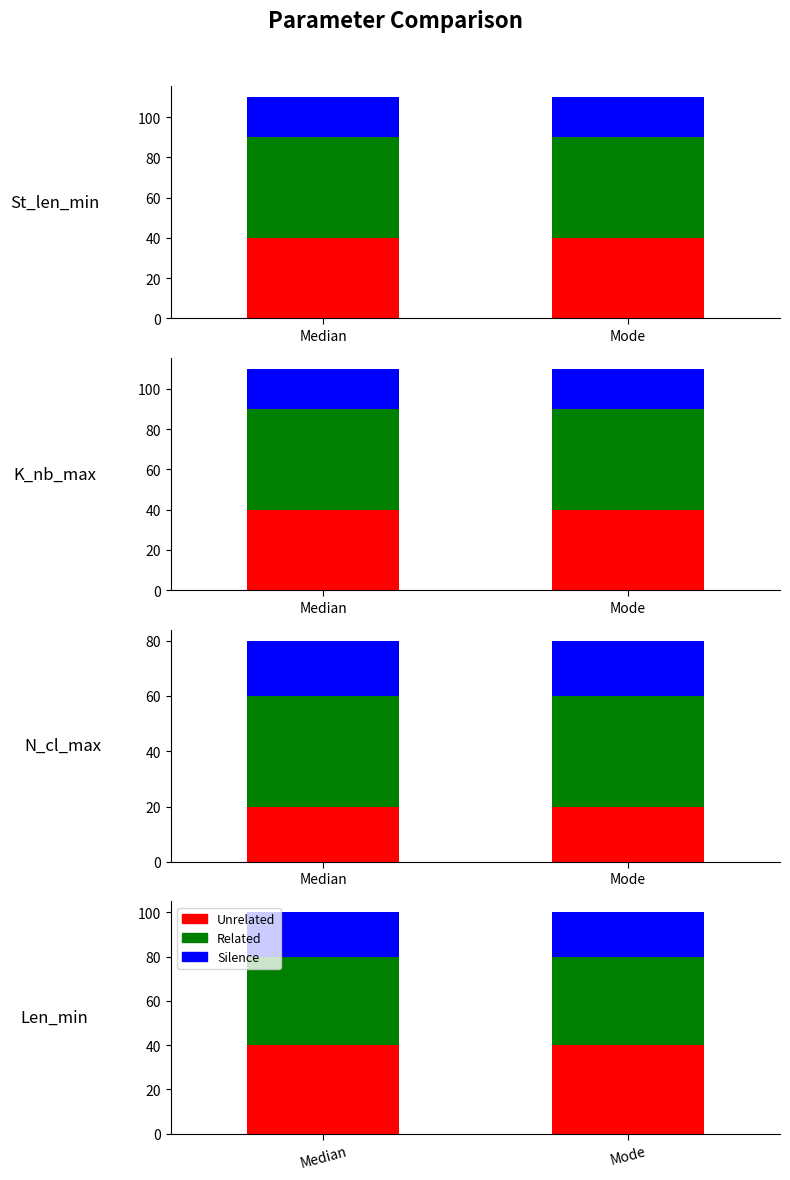

Rank the categories by Unrelated value from lowest to highest.

Median, Mode